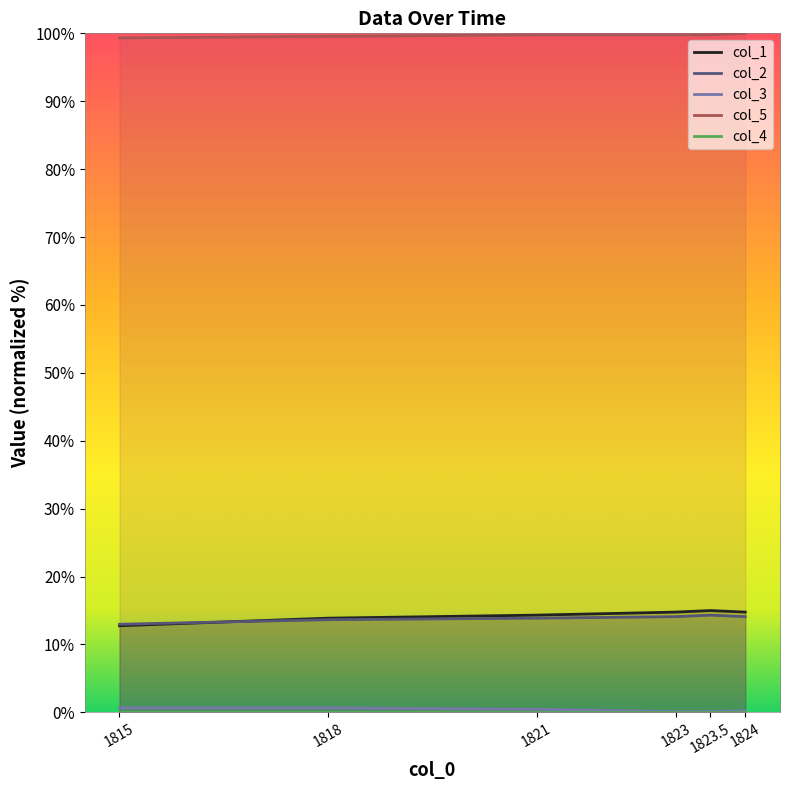

Reading left to right, transcribe all the data shown in this chart.

col_1: 1815.0=12.8	1818.0=13.9	1821.0=14.3	1823.0=14.8	1823.5=15.0	1824.0=14.8
col_2: 1815.0=13.0	1818.0=13.6	1821.0=13.9	1823.0=14.1	1823.5=14.3	1824.0=14.1
col_3: 1815.0=0.7	1818.0=0.7	1821.0=0.4	1823.0=0.1	1823.5=0.1	1824.0=0.2
col_5: 1815.0=99.3	1818.0=99.6	1821.0=99.8	1823.0=99.8	1823.5=99.8	1824.0=100.0